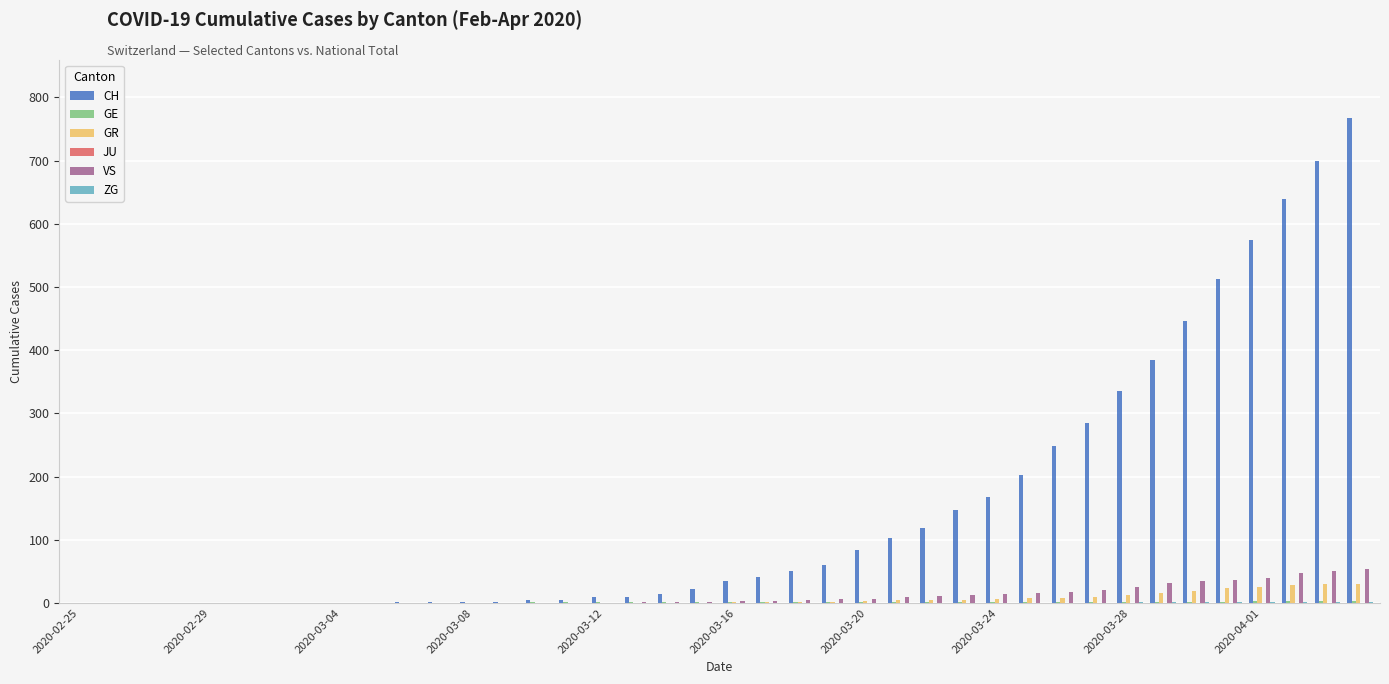

How many groups of bars are there?

40